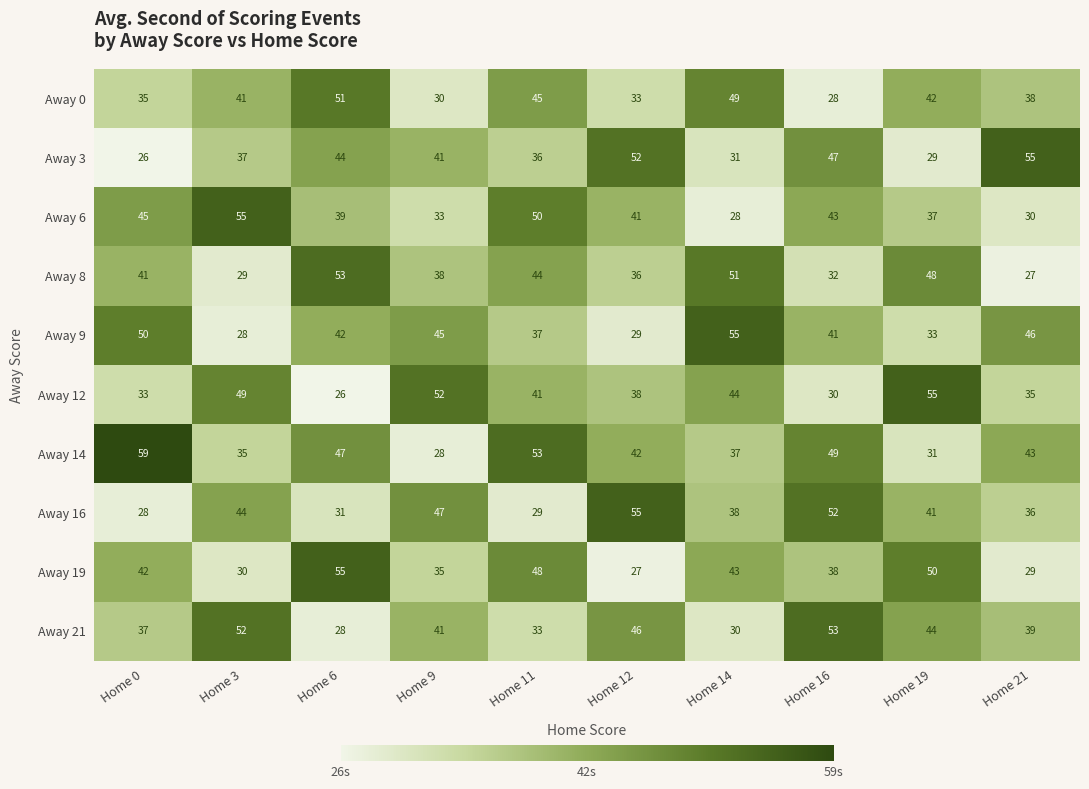

Count the number of categories in the chart.

10